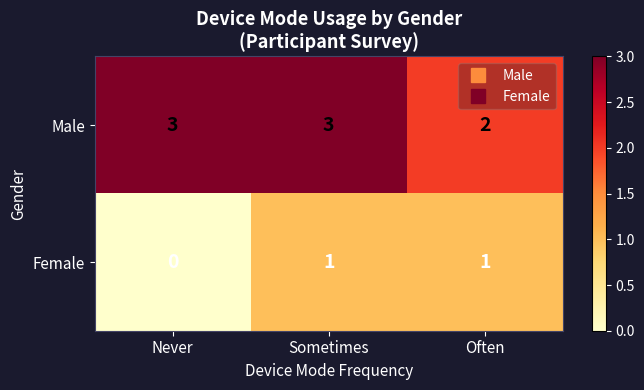

Which series has the largest total across all categories?

Male